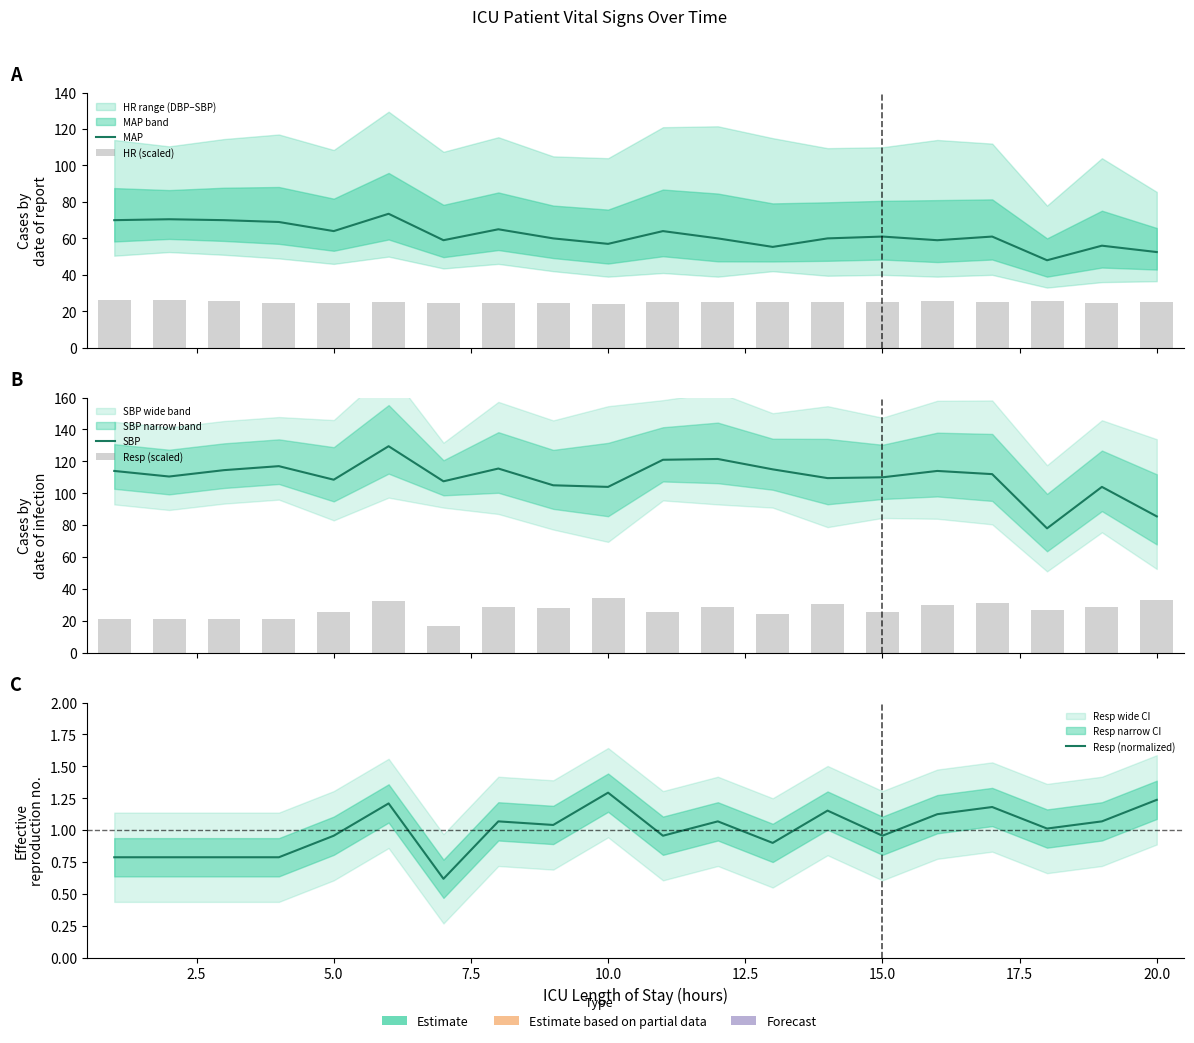

What is the value of the MAP bar at the 10th from the left?

57.0